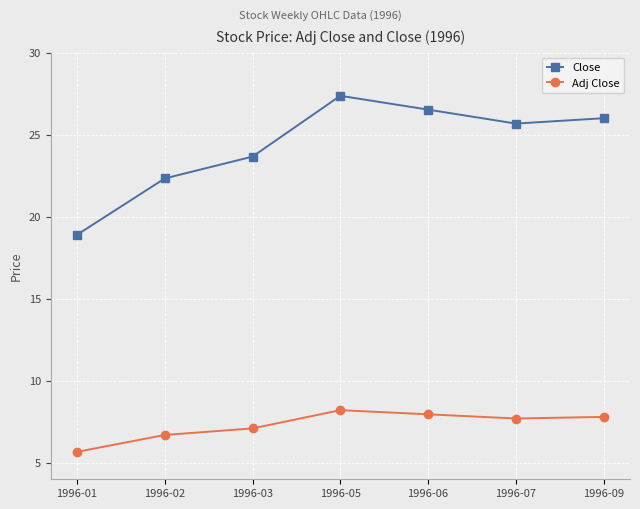

Where does the Close series first go above 25?

1996-05